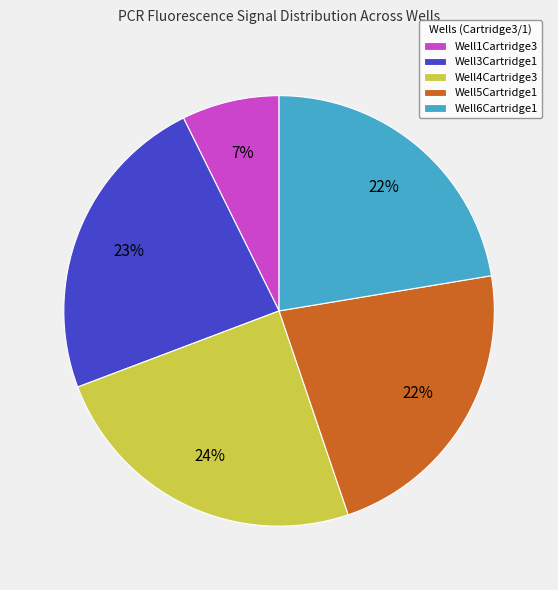

To the nearest percent, what portion does Well4Cartridge3 represent?

24%